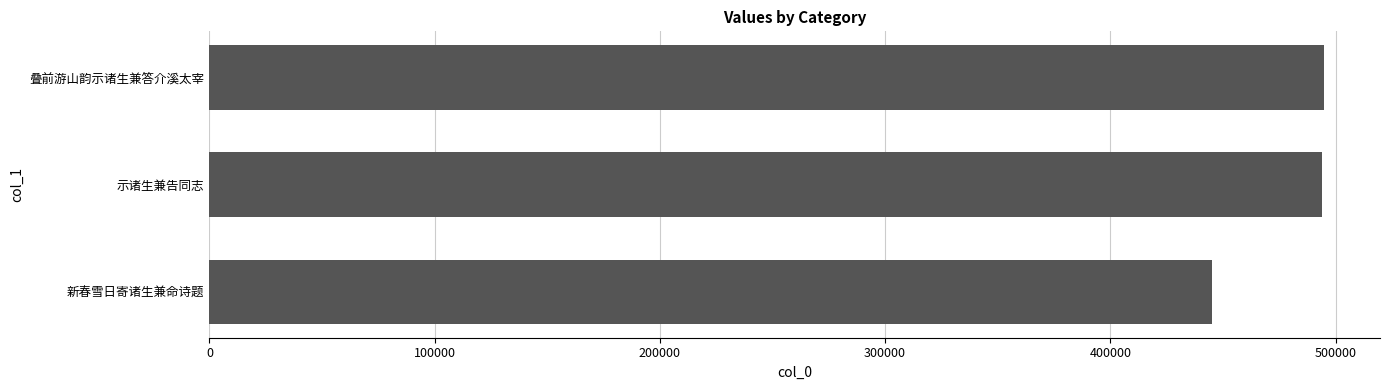

How many distinct data groups are displayed?

1